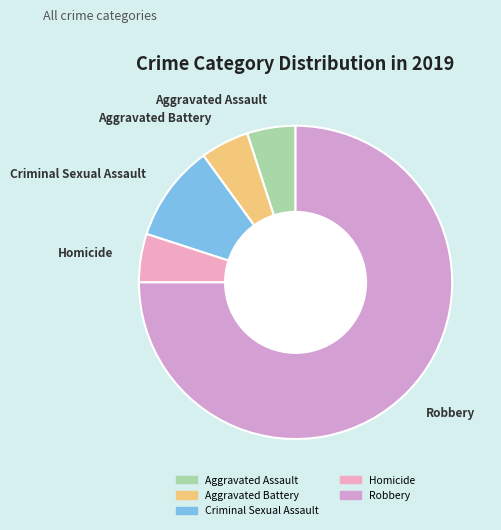

Which category accounts for the majority?

Robbery